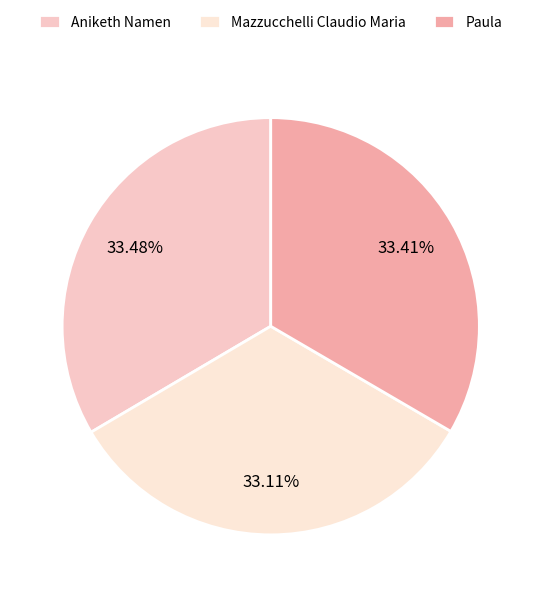

What is the smallest slice in the pie chart?

Mazzucchelli Claudio Maria